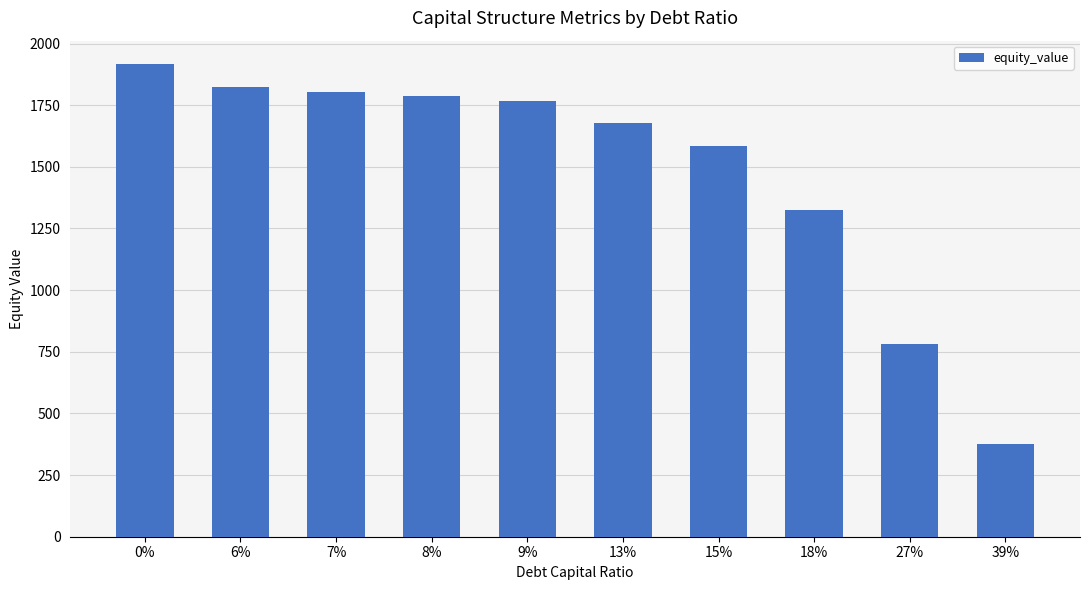

Reading right to left, extract all data points from this chart.

376.0	779.6	1326.6	1582.7	1679.7	1768.7	1787.0	1803.1	1822.0	1915.9